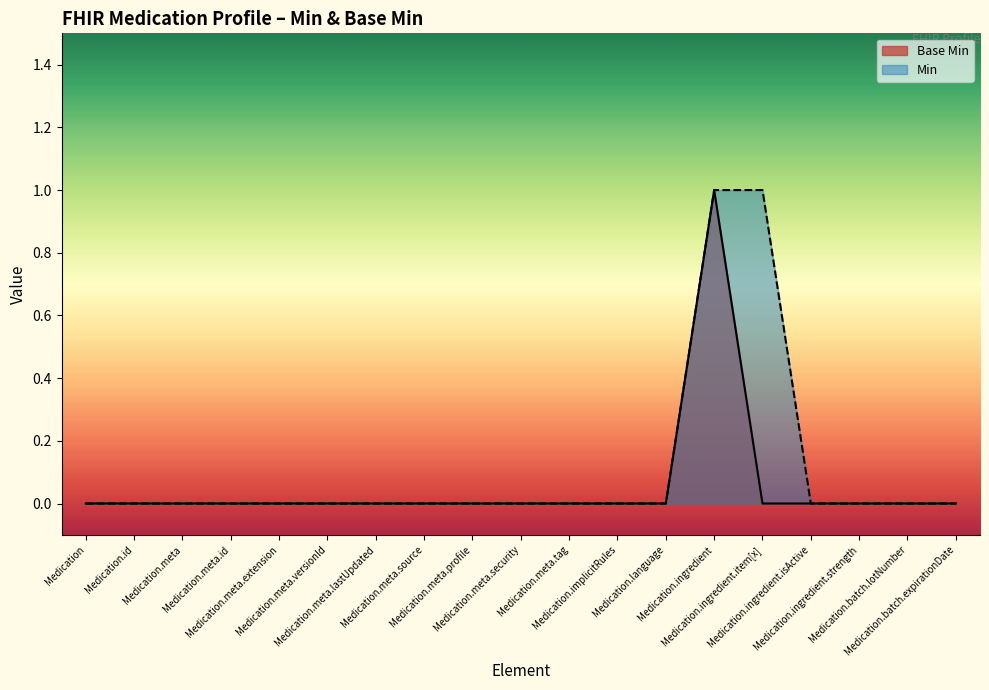

What is the label of the 14th point from the left?

Medication.ingredient